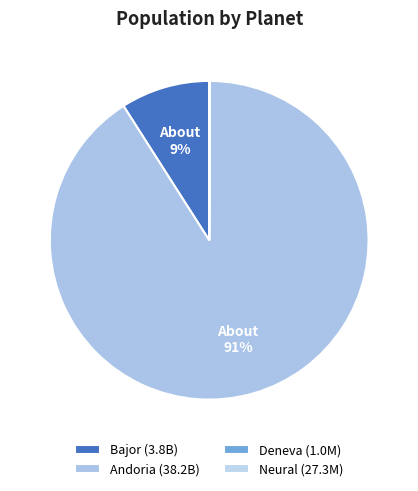

Combined, do Andoria and Bajor account for over 50%?

Yes